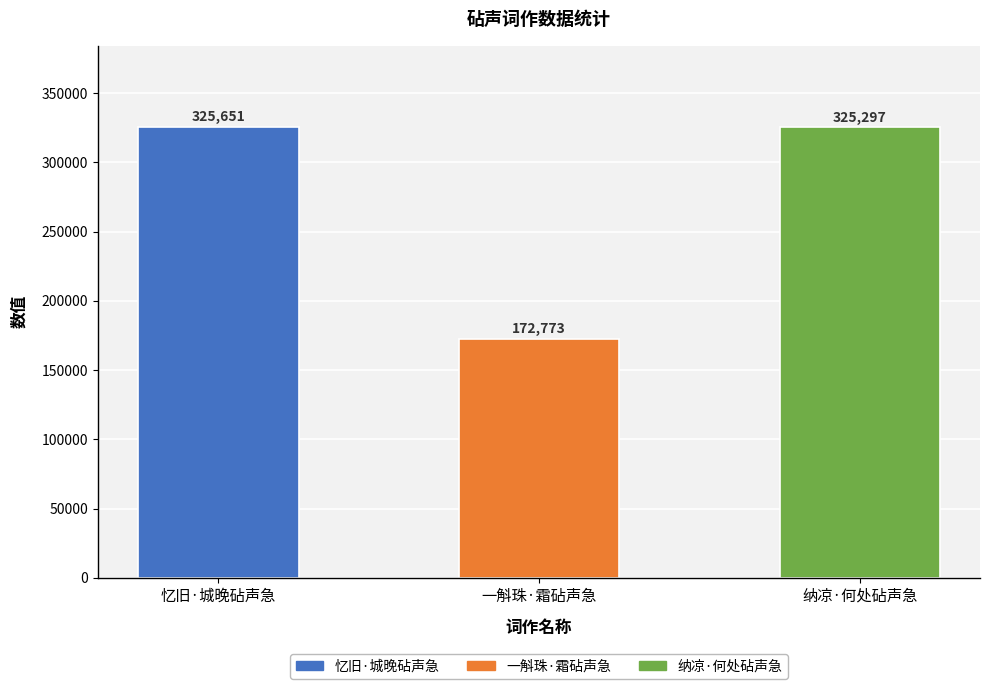

What position from the right is 忆旧·城晚砧声急?

3